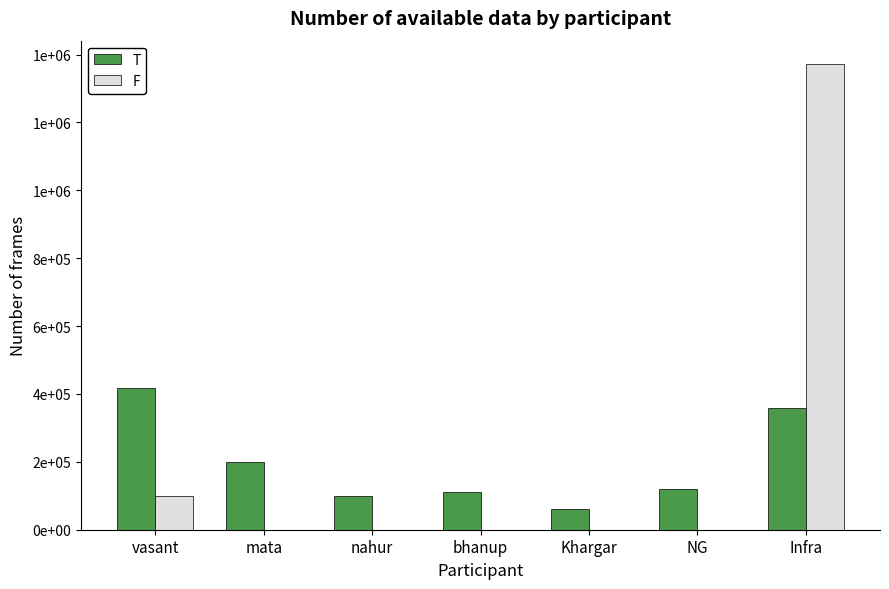

What are all the series names shown in the legend?

T, F